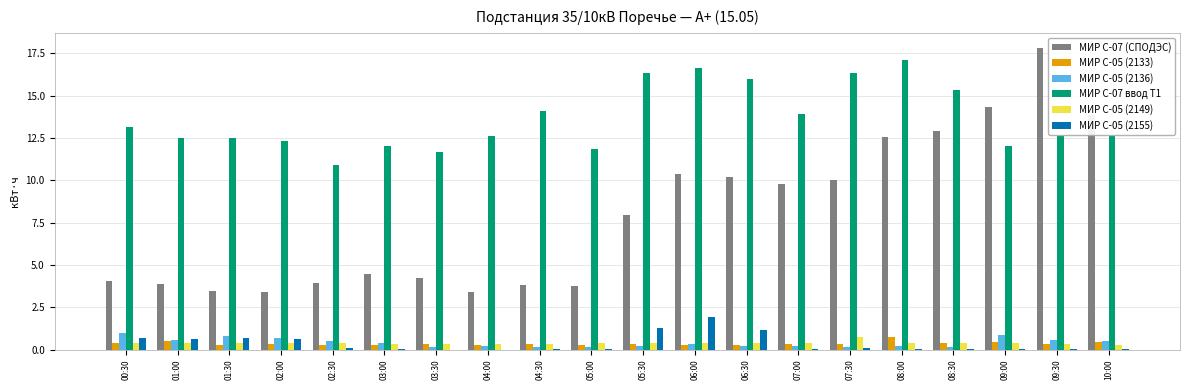

Which label corresponds to the largest value in the chart?

09:30